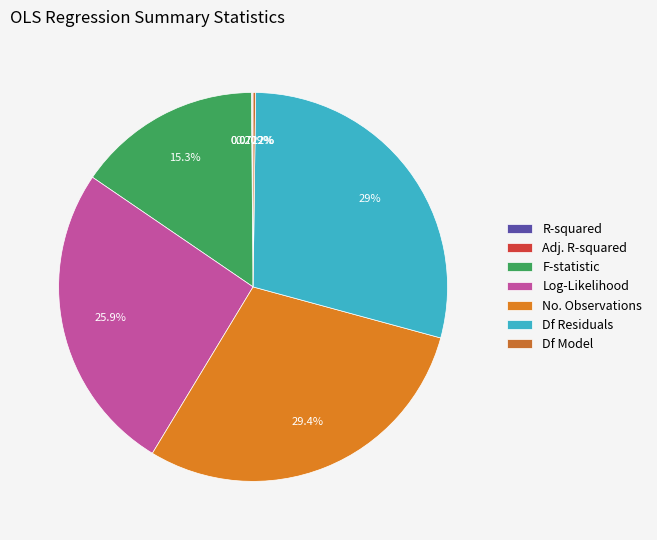

What is the largest slice in the pie chart?

No. Observations